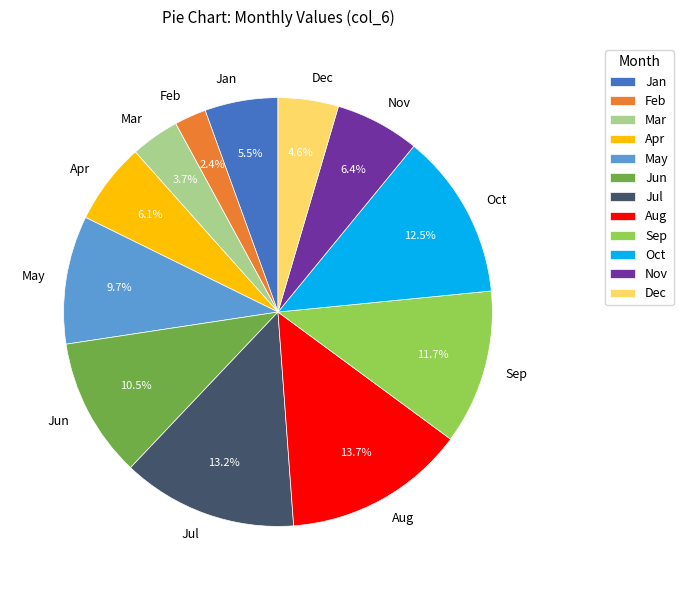

How many segments does this pie chart have?

12